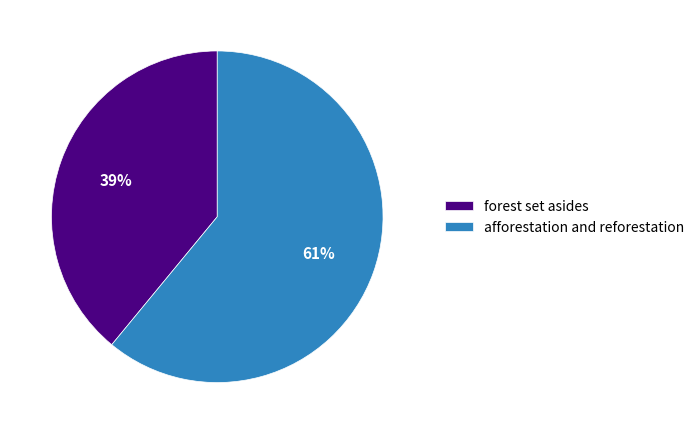

Approximately how many times larger is the value at afforestation and reforestation compared to forest set asides?

1.6